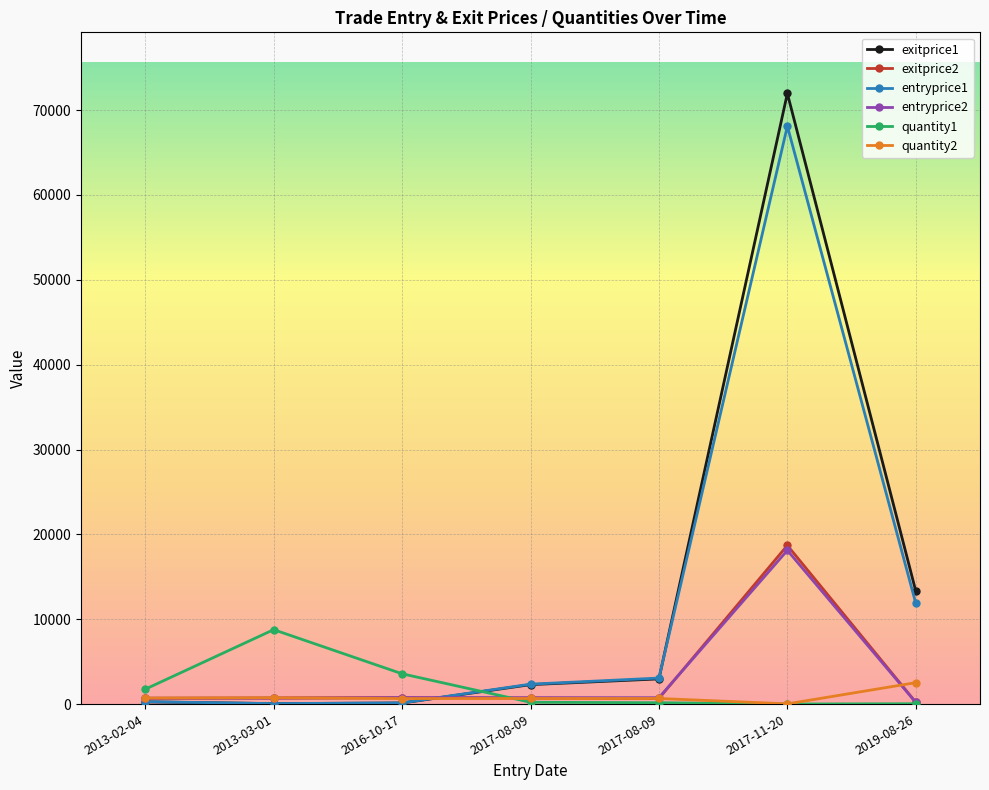

What are all the series names shown in the legend?

exitprice1, exitprice2, entryprice1, entryprice2, quantity1, quantity2